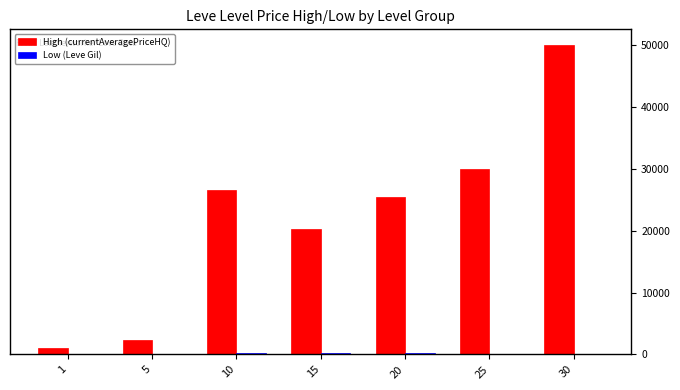

The value of High (currentAveragePriceHQ) at 30 is 50000.0. True or false?

True